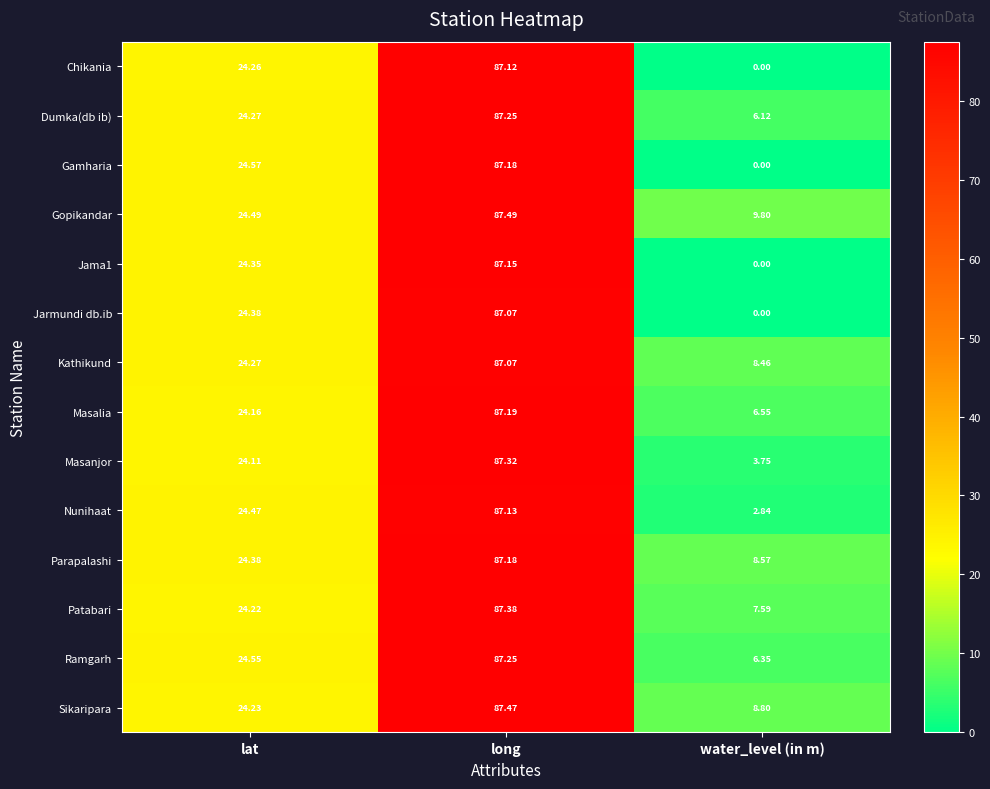

Where is Parapalashi nearest to the value 47?

lat